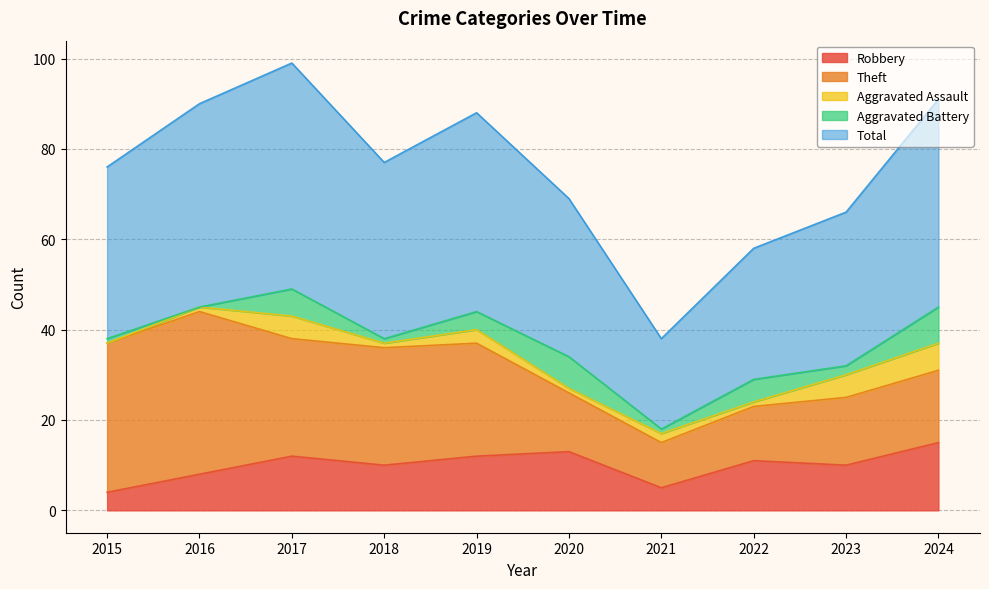

Which has a higher value, 2017 or 2023?

2017